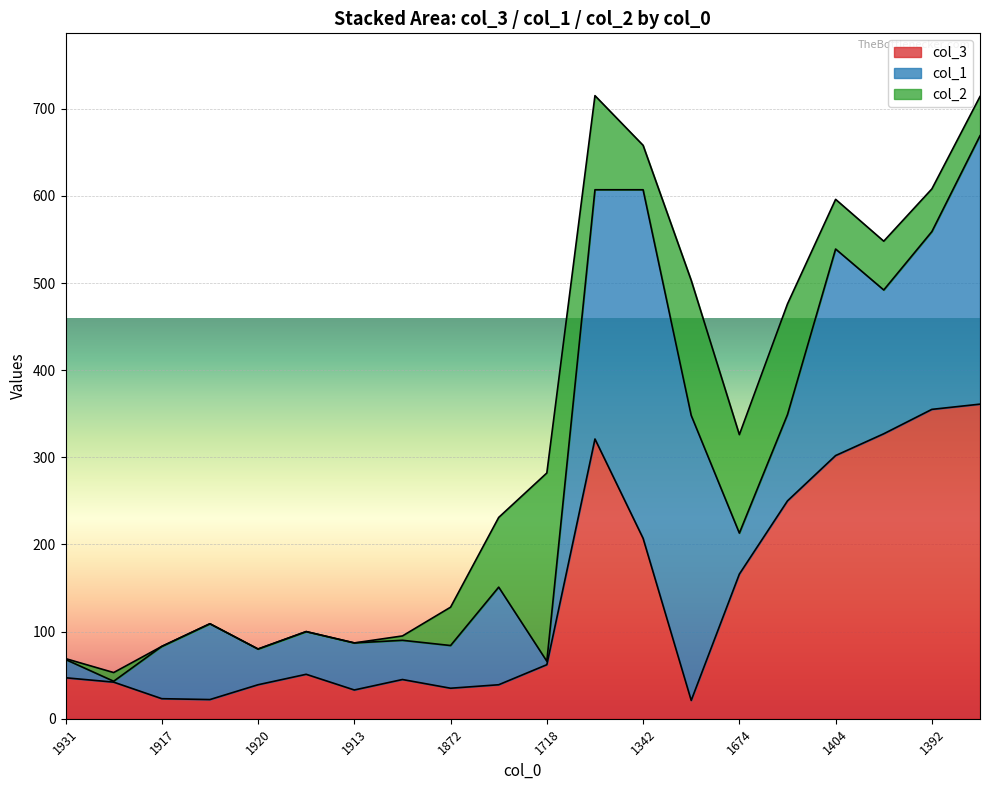

True or false: col_3 has a value of 185 at 1404.

False